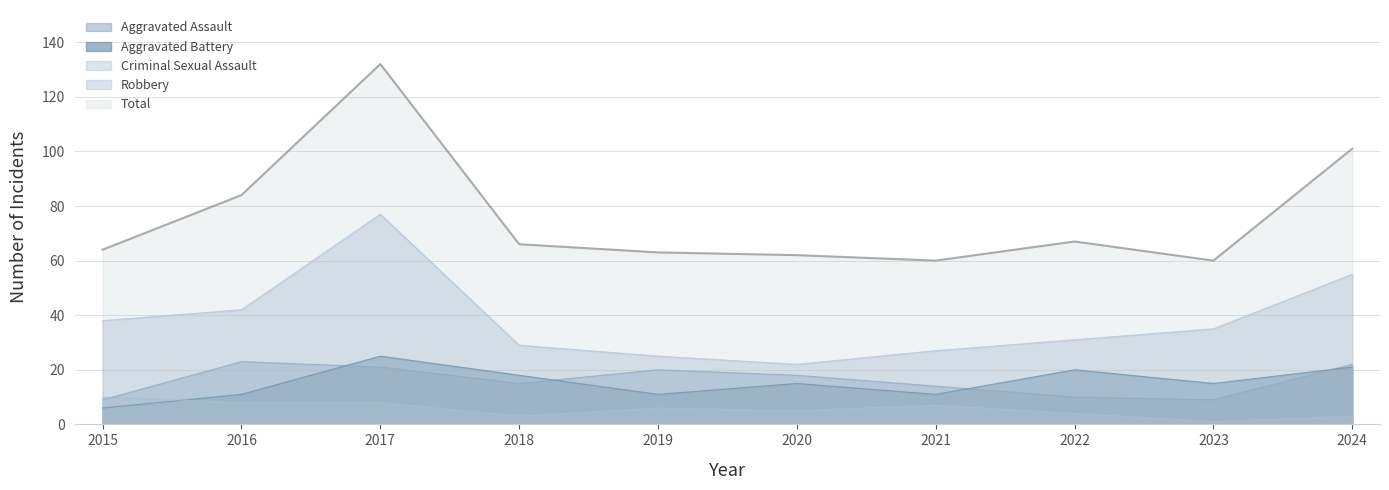

What is the average value of the Robbery series?

38